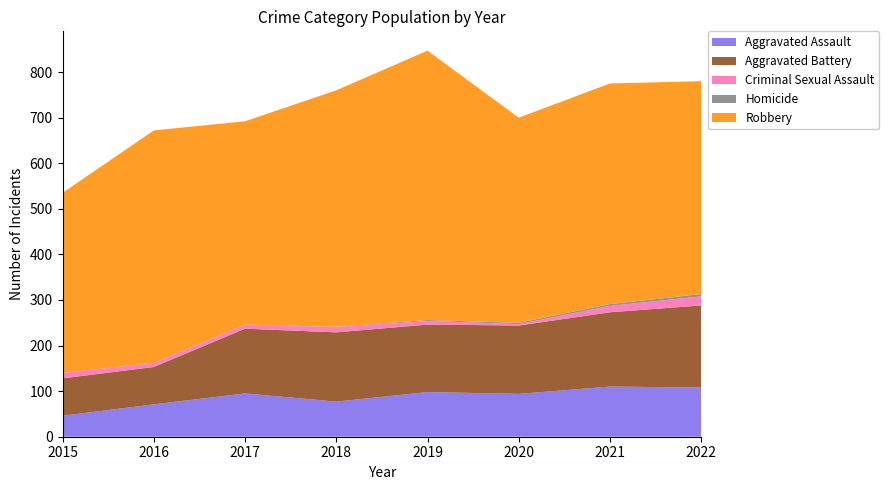

Reading left to right, list all the values displayed in this chart.

Aggravated Assault: 46	71	95	77	98	94	110	108
Aggravated Battery: 82	82	142	152	148	150	163	180
Criminal Sexual Assault: 12	8	8	11	8	3	14	20
Homicide: 0	1	1	1	2	3	4	5
Robbery: 395	510	446	519	591	450	484	467